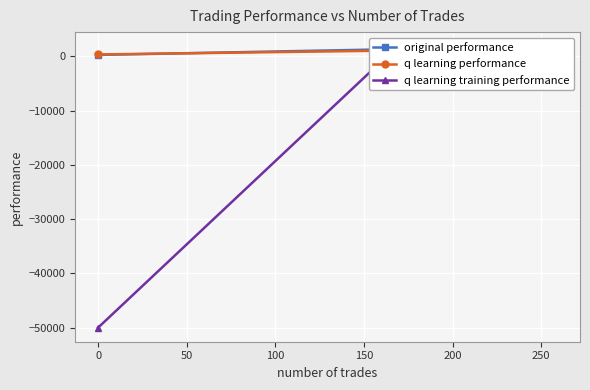

Rank the series at 0 from lowest to highest value.

q learning training performance, q learning performance, original performance